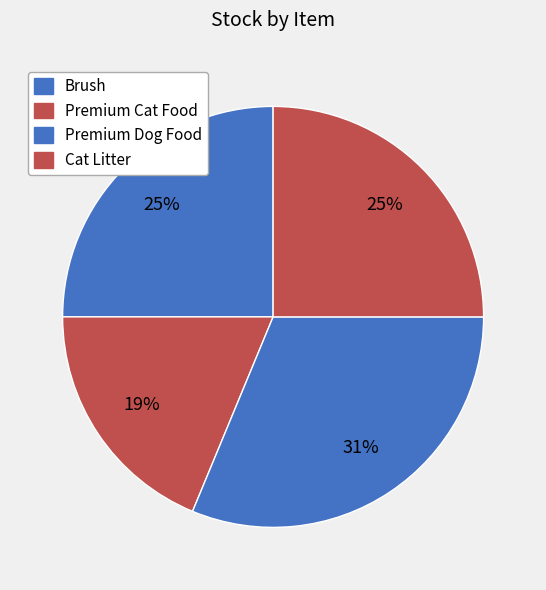

Rank the categories by value from lowest to highest.

Premium Cat Food, Brush, Cat Litter, Premium Dog Food